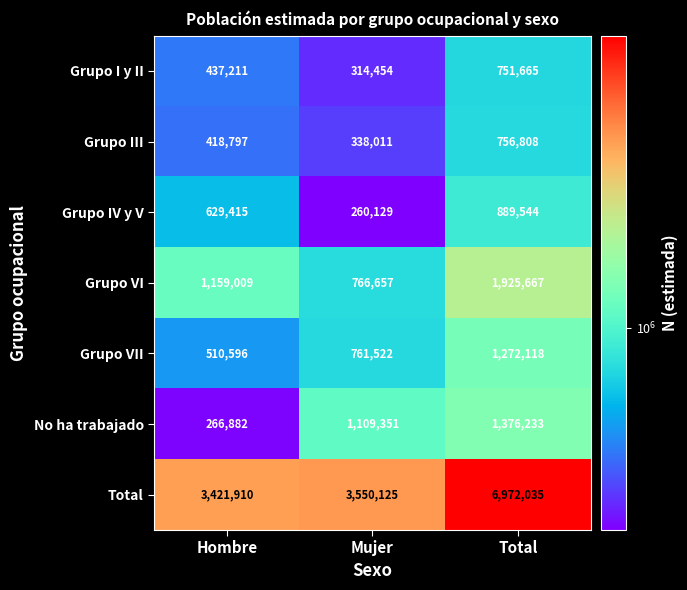

At which category is the sum across all series the highest?

Total